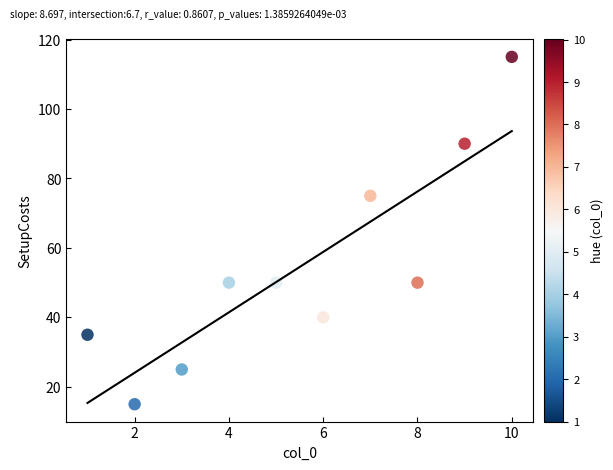

What is the range of X values (max minus min)?

9